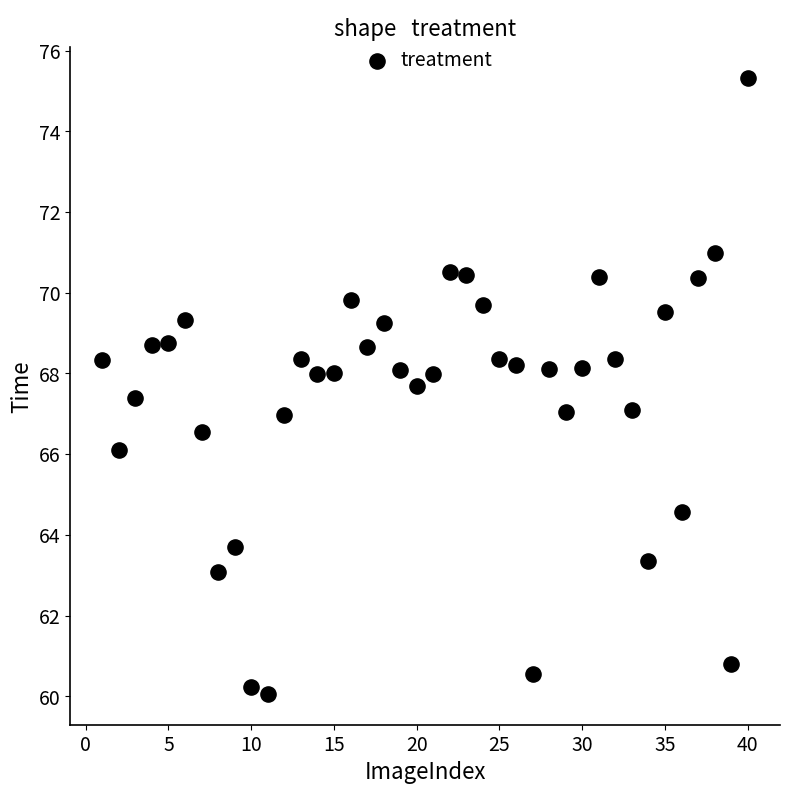

What is the range of Y values (max minus min)?

15.3